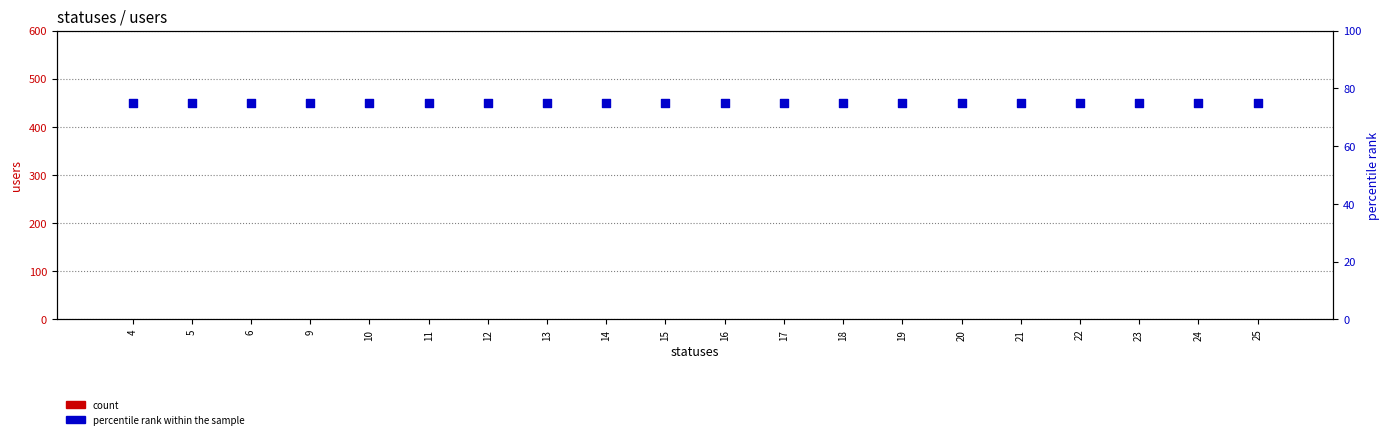

Which series contains the lowest Y value?

users (count)